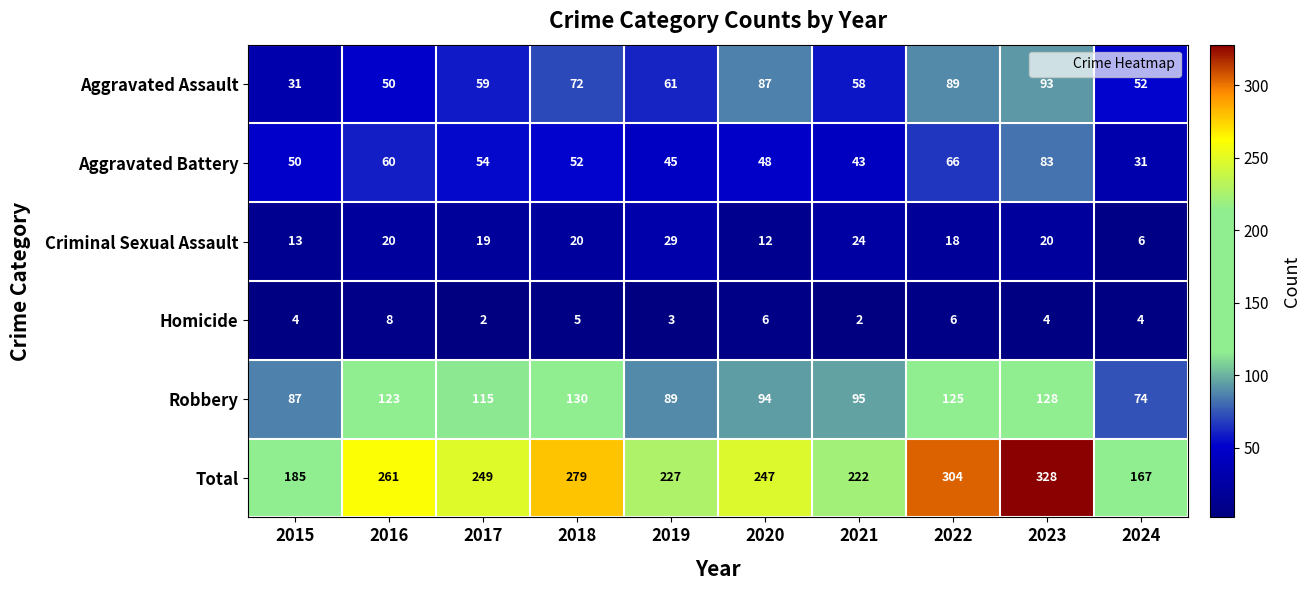

What is the minimum value for Criminal Sexual Assault?

6